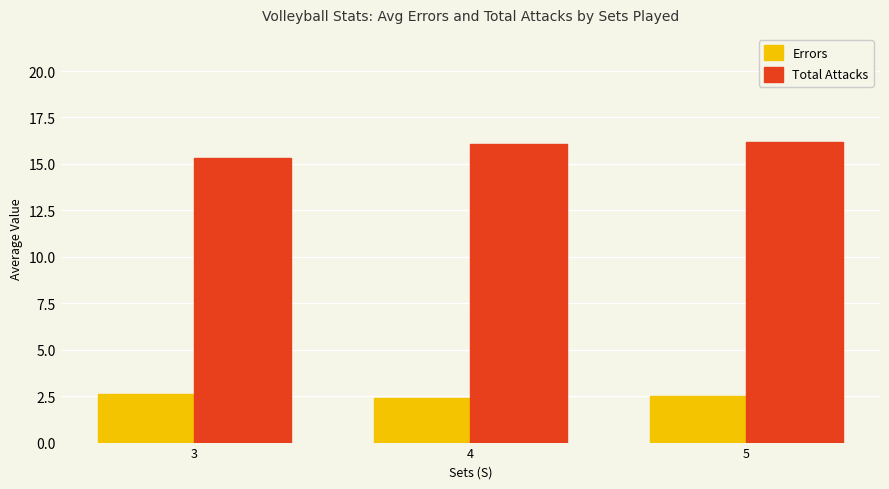

The Total Attacks series shows 24.2 at 4. True or false?

False